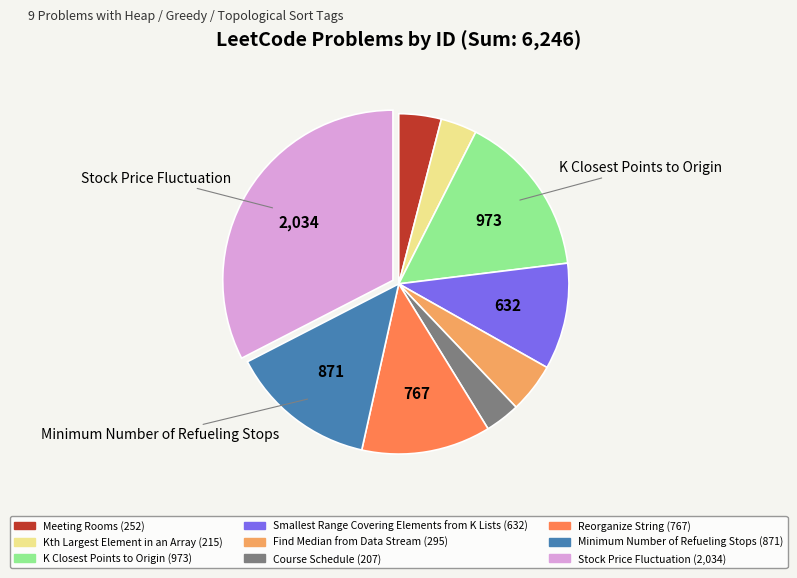

What is the ratio of the value at Reorganize String to the value at Find Median from Data Stream?

2.6